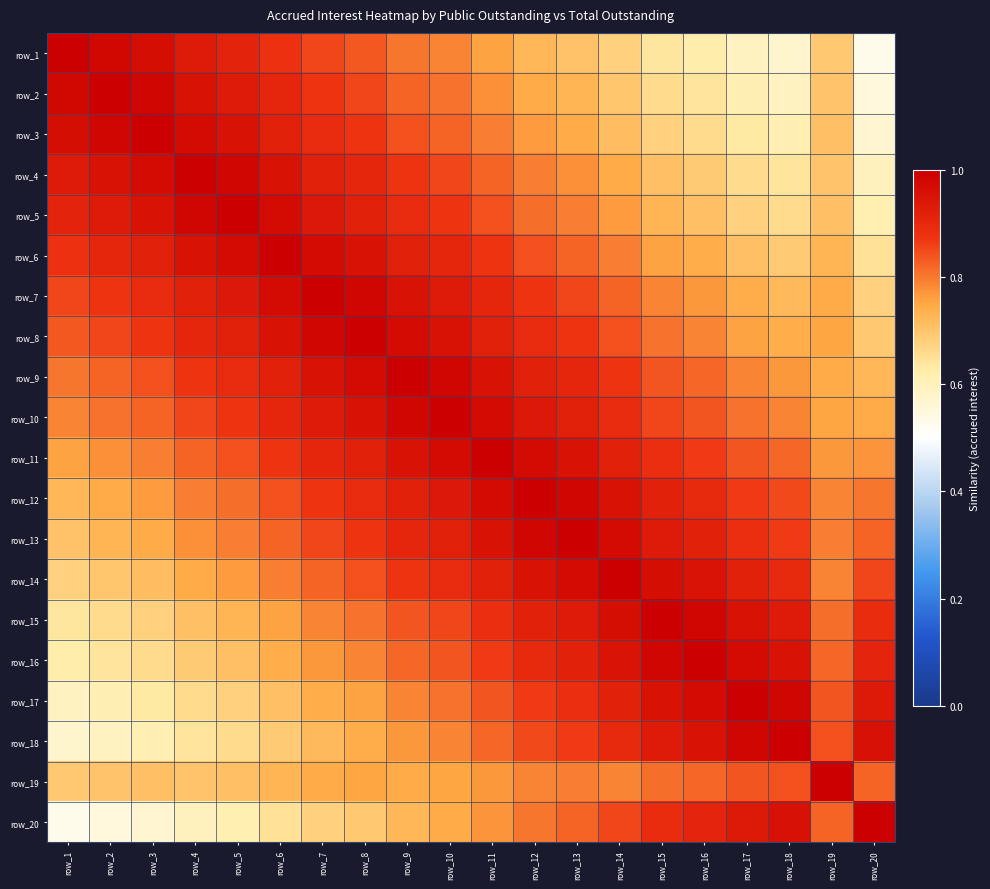

Read the row_14 value at row_10.

0.9